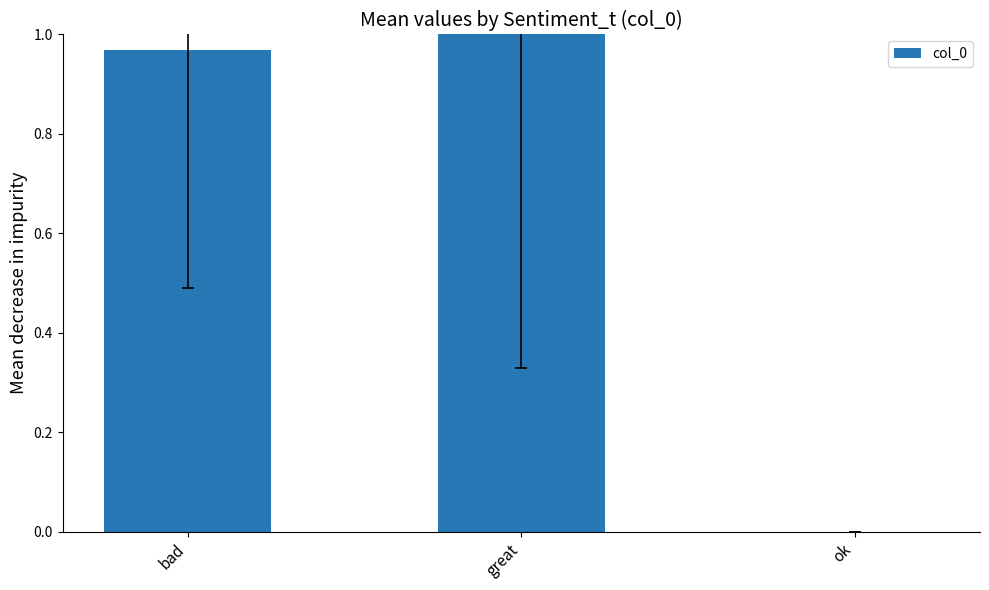

At which category does the chart reach its peak across all series?

great